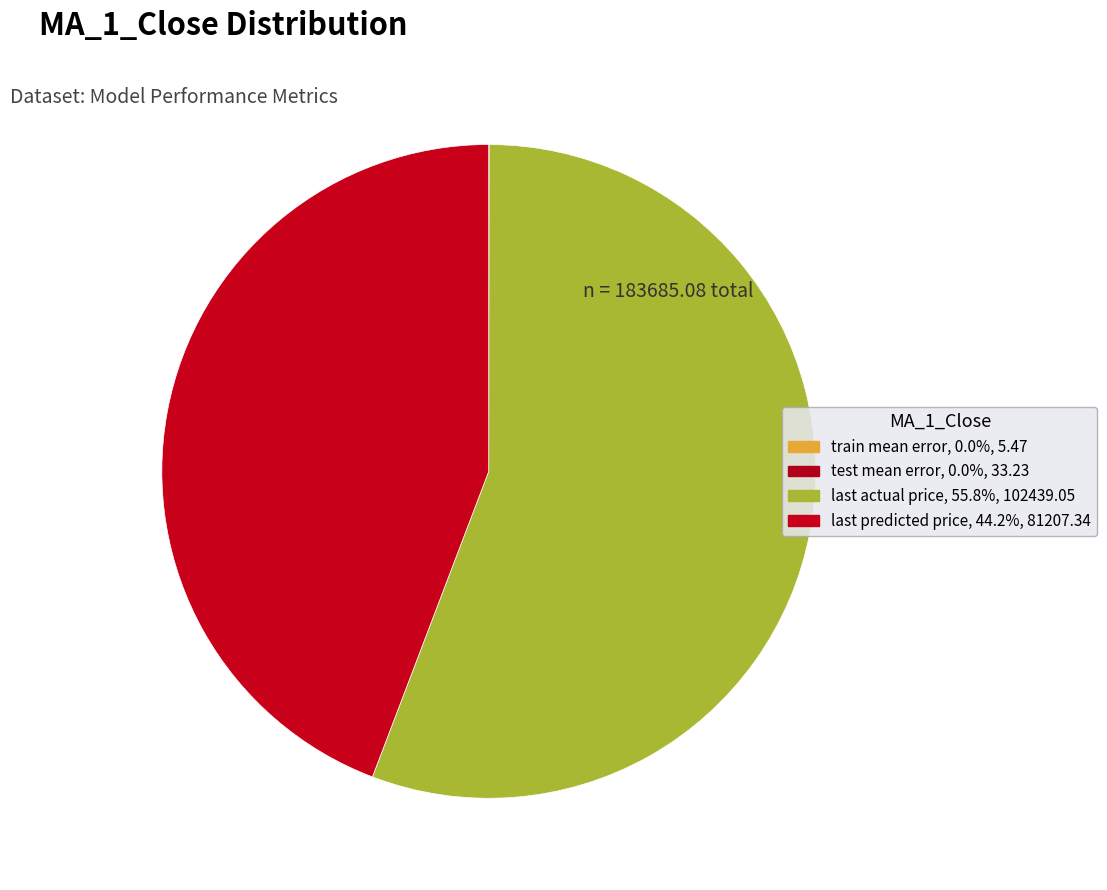

Combined, do train mean error and test mean error account for over 50%?

No